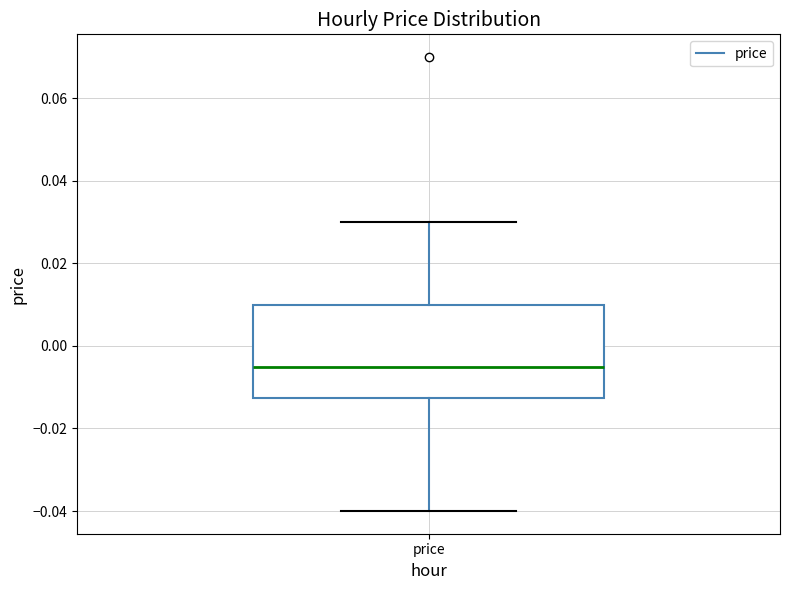

Where is the lower edge of the box for price on the y-axis? The values are not printed on the chart, so give them approximately, as read against the axis.

-0.012